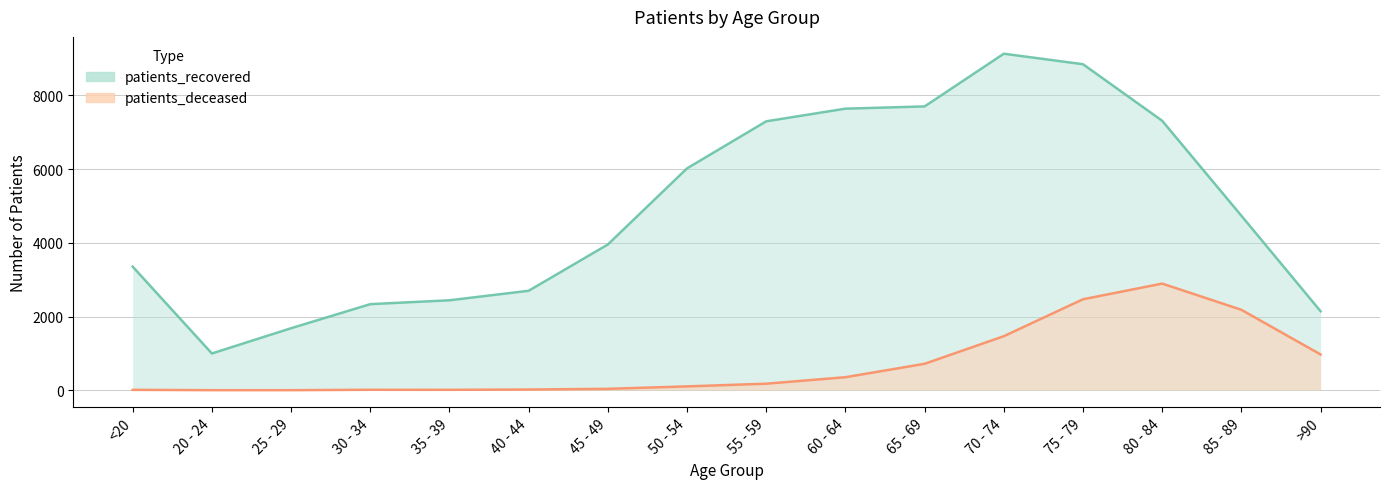

What are all the series names shown in the legend?

patients_deceased, patients_recovered